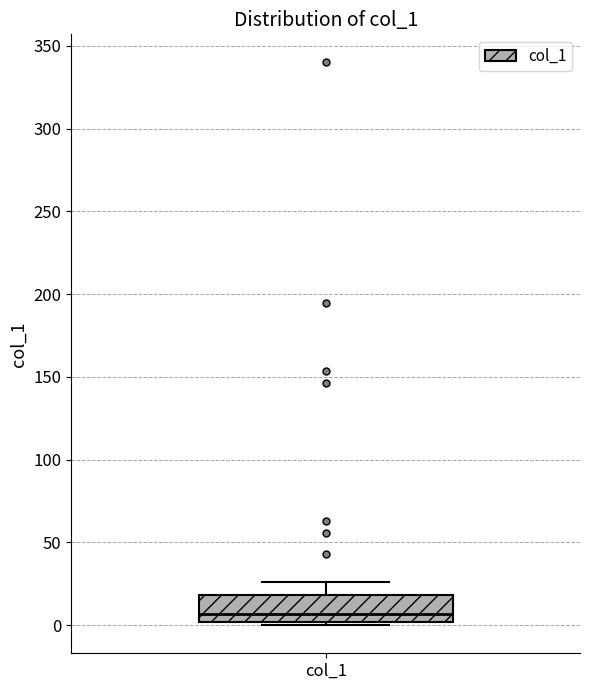

Transcribe this box plot: give where the median line is, the range the box spans, and where the two whiskers end, as read against the y-axis. The values are not printed on the chart, so give them approximately, as read against the axis.

median 5, box 0 to 20, whiskers 0 (just below the box's lower edge) to 25